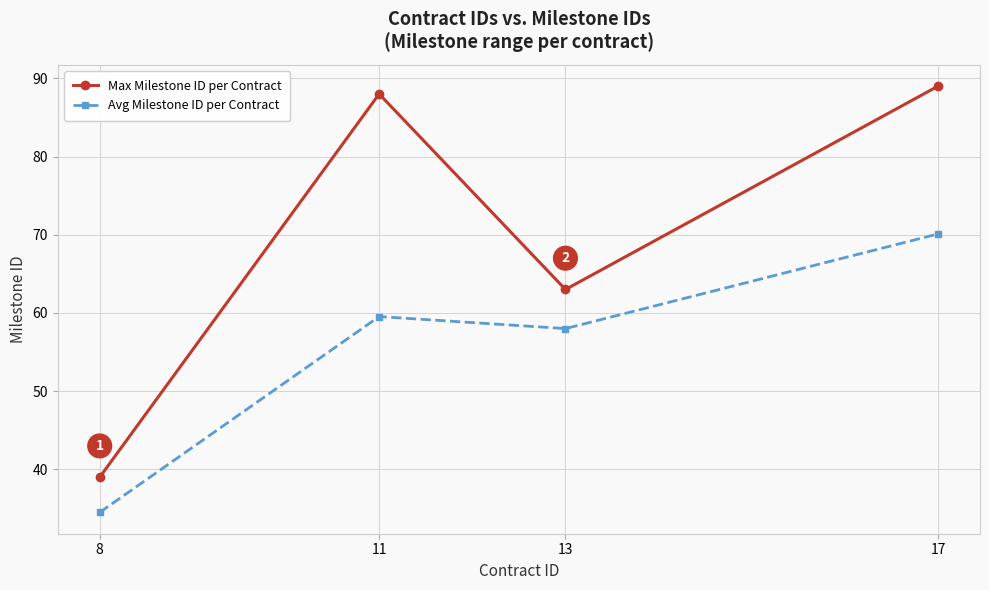

The Max Milestone ID per Contract series shows 88.0 at 11. True or false?

True